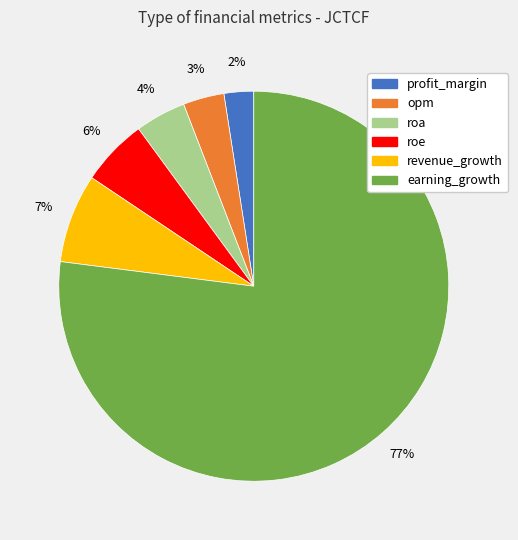

To the nearest percent, what percentage of the pie is roa?

4%